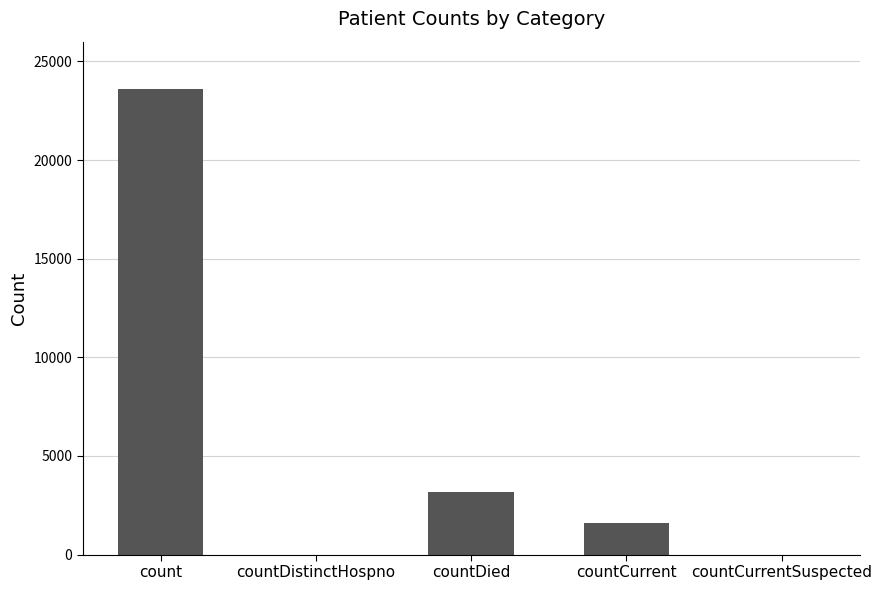

Count the number of data series in this chart.

1